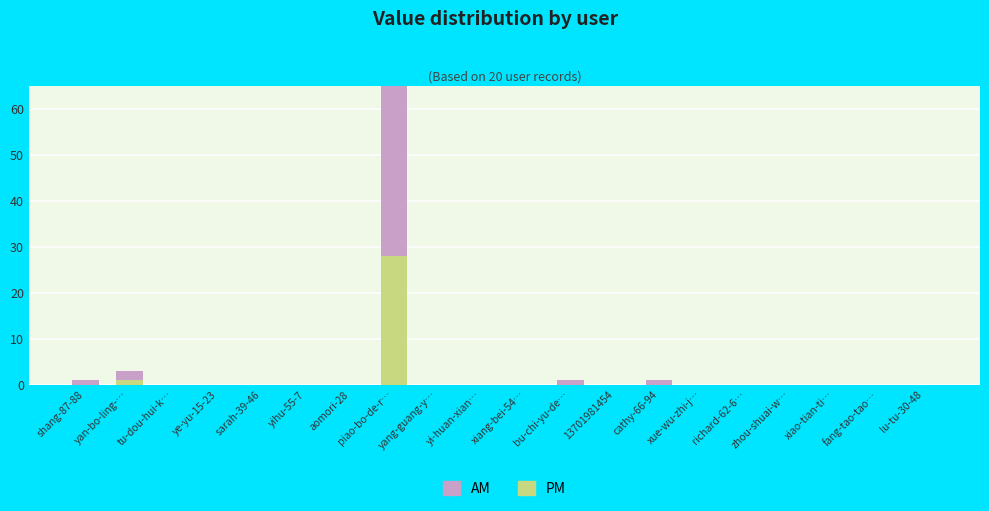

What is the label of the 12th bar from the left?

bu-chi-yu-de…